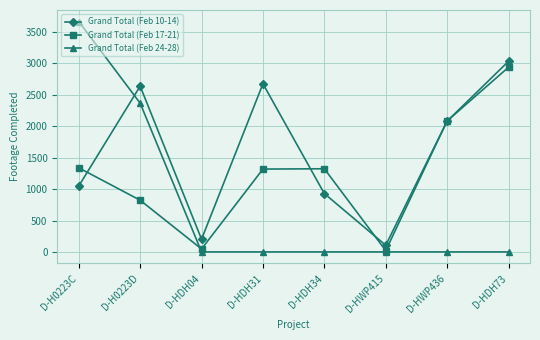

How many data points in Grand Total (Feb 17-21) are less than 1324?

4